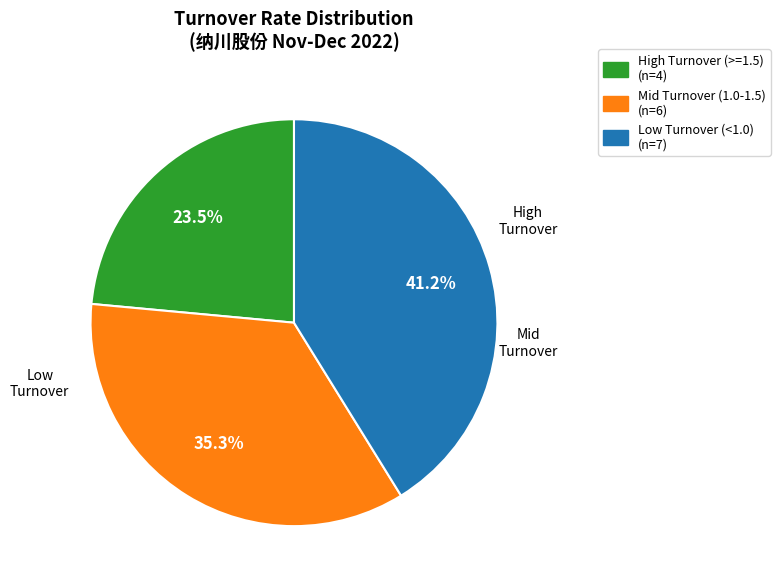

Is there any slice that represents more than half of the pie?

No